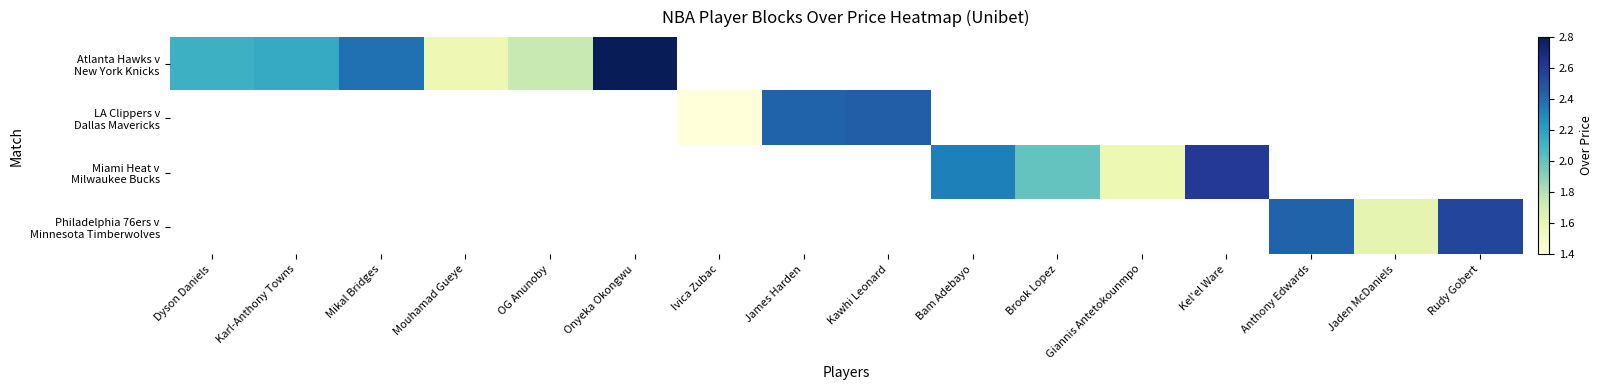

The LA Clippers v Dallas Mavericks series shows 0.6 at Ivica Zubac. True or false?

False